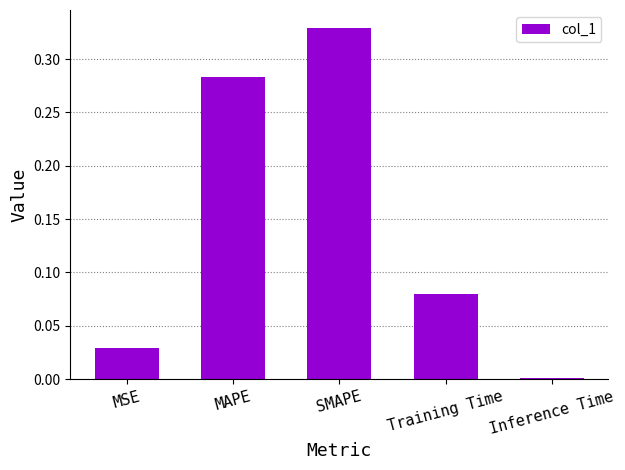

Between Inference Time and Training Time, which is larger?

Training Time